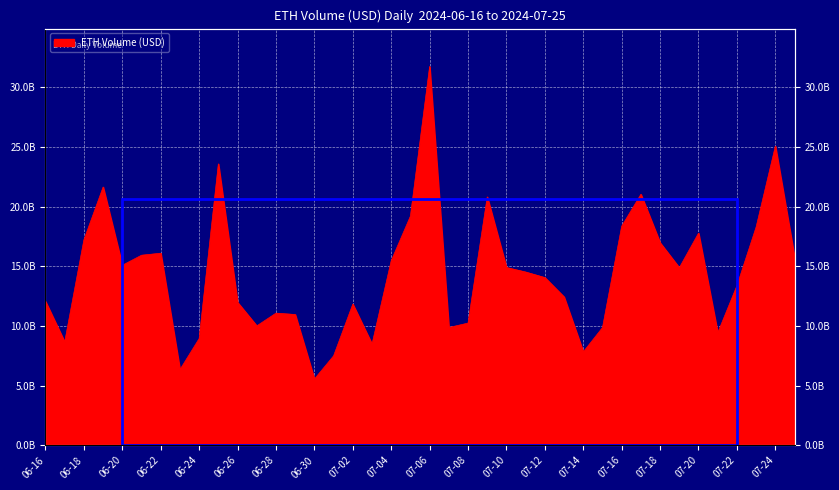

What is the change in value from 2024-07-08 to 2024-07-15?

-376169661.4